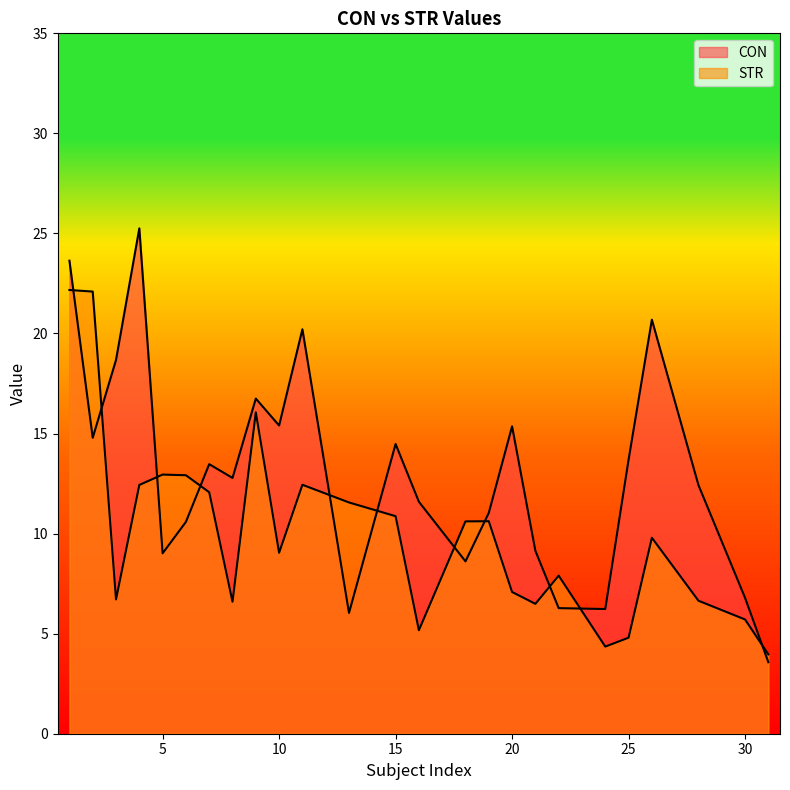

Reading left to right, list all the values displayed in this chart.

CON: 23.6	14.8	18.7	25.3	9.0	10.6	13.5	12.8	16.7	15.4	20.2	6.0	14.5	11.6	8.6	11.0	15.4	9.1	6.3	6.2	13.7	20.7	12.4	6.8	3.6
STR: 22.2	22.1	6.7	12.4	12.9	12.9	12.1	6.6	16.1	9.0	12.4	11.6	10.9	5.2	10.6	10.6	7.1	6.5	7.9	4.4	4.8	9.8	6.6	5.7	4.0